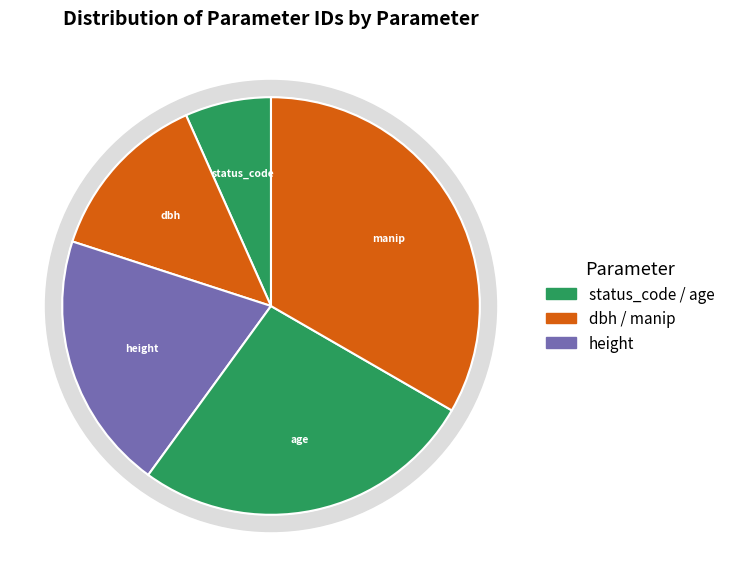

Count the number of slices in the pie.

5